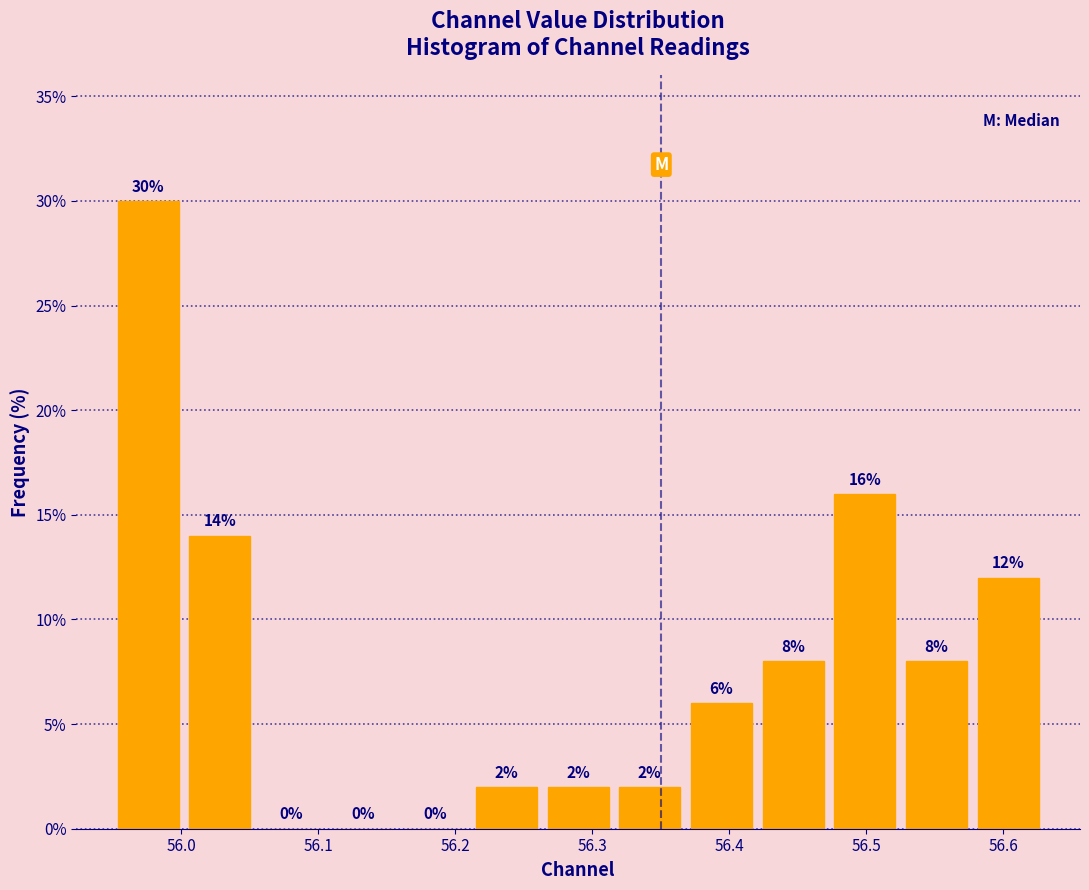

Reading left to right, transcribe this chart: for each bar, give the range it covers on the x-axis and its height. The bar edges are not printed on the chart, so give them approximately, as read against the axis.

55.95 to 56.00: 30
56.00 to 56.05: 14
56.05 to 56.11: 0
56.11 to 56.16: 0
56.16 to 56.21: 0
56.21 to 56.26: 2
56.26 to 56.32: 2
56.32 to 56.37: 2
56.37 to 56.42: 6
56.42 to 56.47: 8
56.47 to 56.53: 16
56.53 to 56.58: 8
56.58 to 56.63: 12